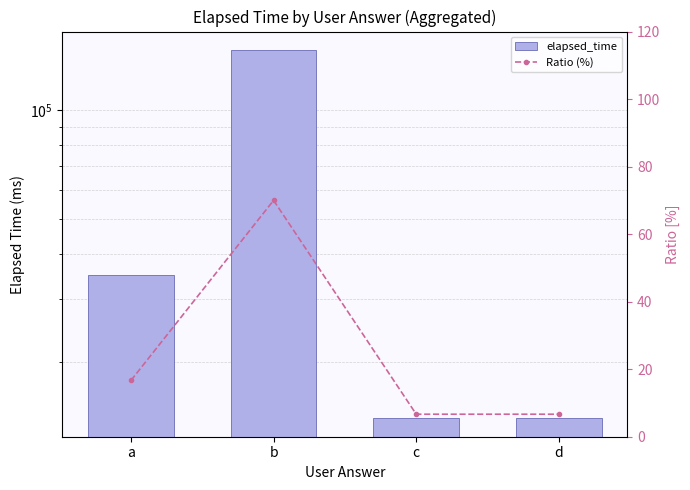

Rank the categories by elapsed_time value from lowest to highest.

c, d, a, b